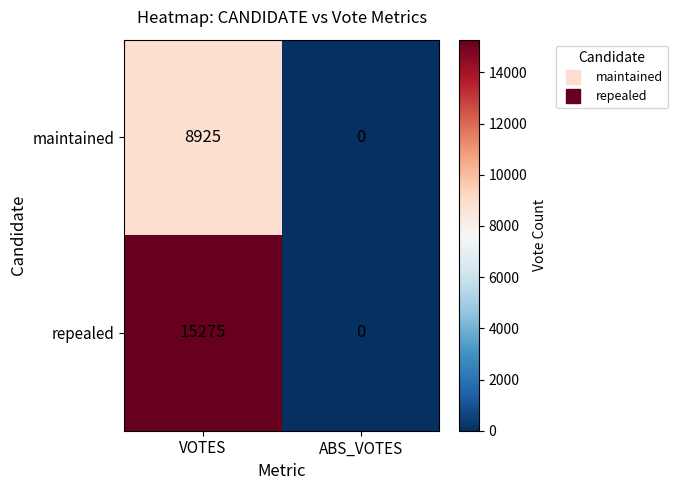

What is the difference between the maximum and minimum values in the maintained series?

8925